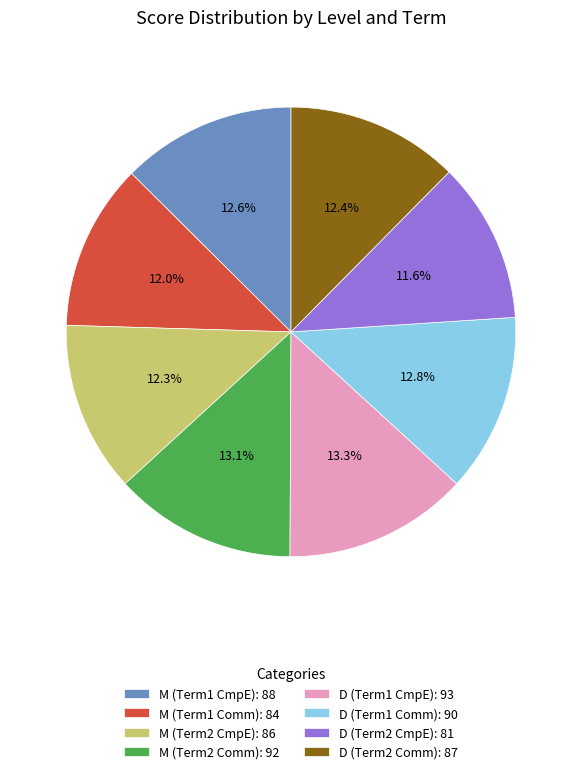

Does any single category account for the majority?

No